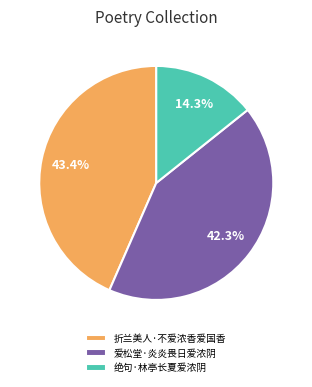

Which has a higher value, 爱松堂·炎炎畏日爱浓阴 or 折兰美人·不爱浓香爱国香?

折兰美人·不爱浓香爱国香